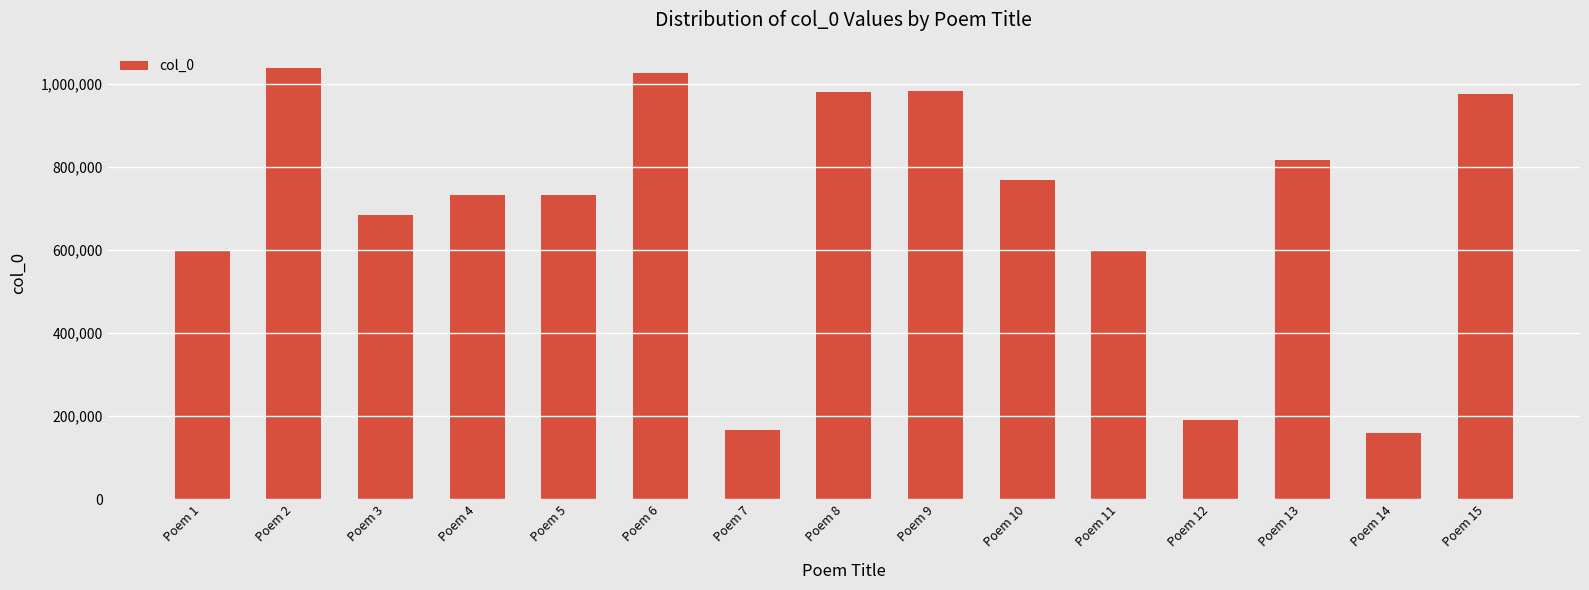

What is the greatest value displayed?

1036925